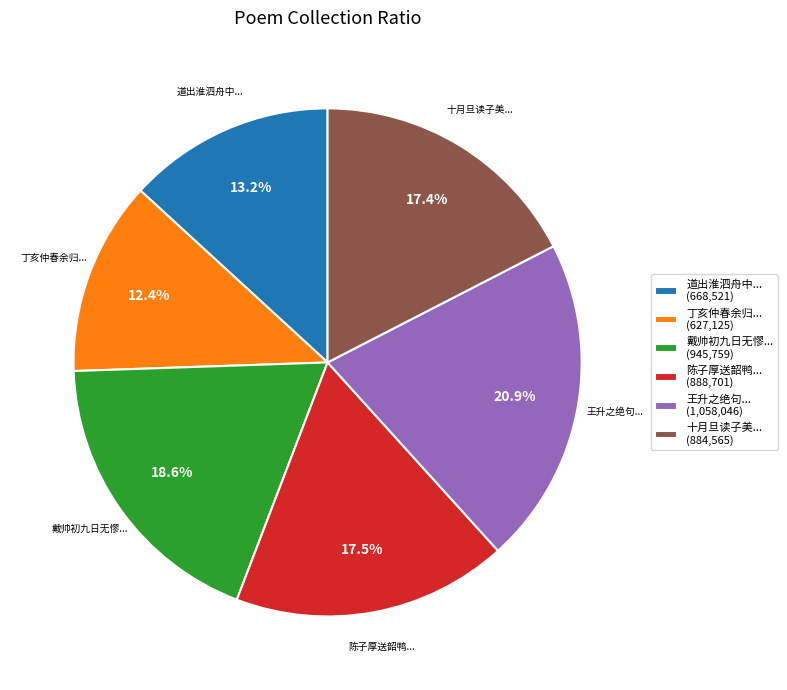

Which has a higher value, 道出淮泗舟中... or 丁亥仲春余归...?

道出淮泗舟中...